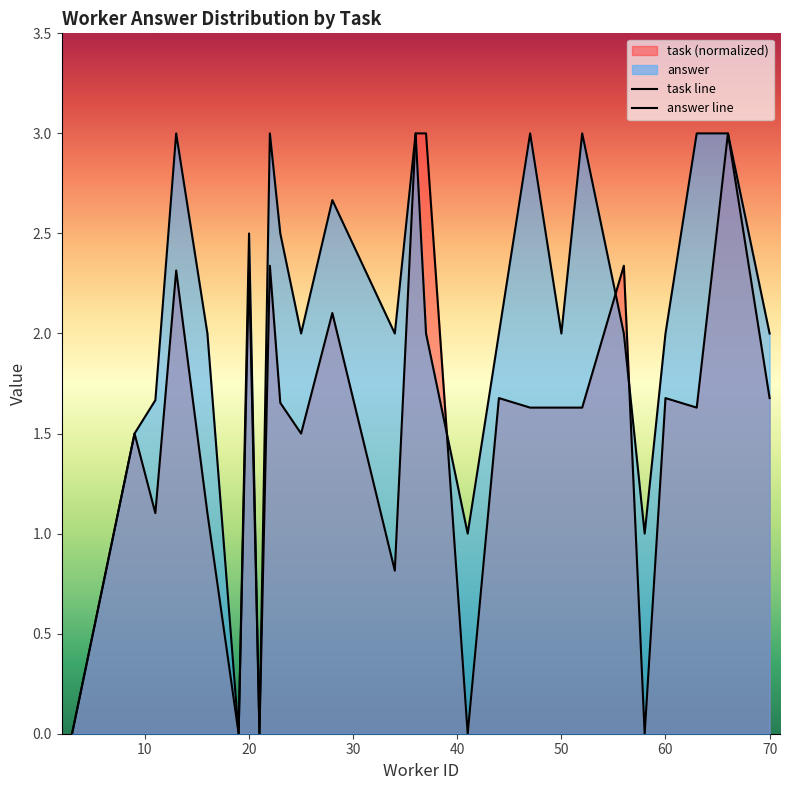

Reading left to right, extract all data points from this chart.

task line: 0.0	1.5	1.1	2.3	1.1	0.0	2.3	0.0	2.3	1.7	1.5	2.1	0.8	3.0	3.0	0.0	1.7	1.6	1.6	1.6	2.3	0.0	1.7	1.6	3.0	1.7
answer line: 0.0	1.5	1.7	3.0	2.0	0.0	2.5	0.0	3.0	2.5	2.0	2.7	2.0	3.0	2.0	1.0	2.0	3.0	2.0	3.0	2.0	1.0	2.0	3.0	3.0	2.0